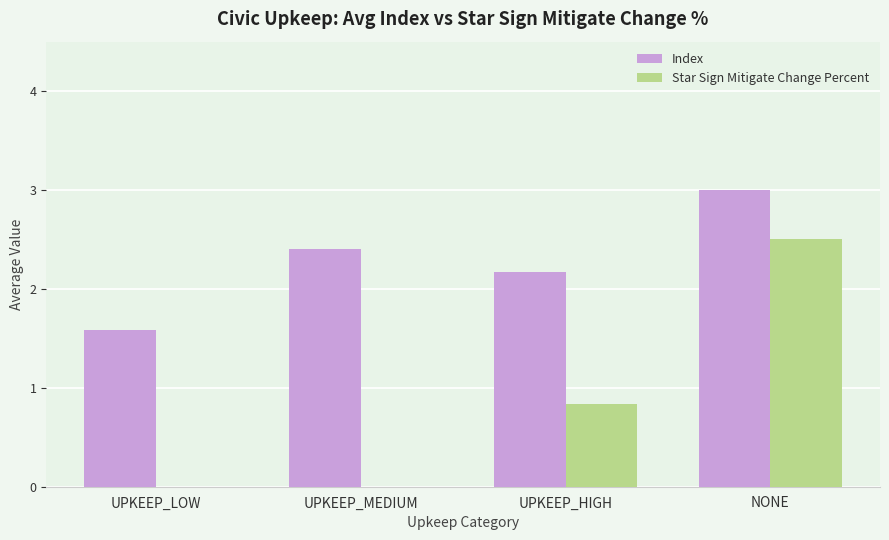

Reading right to left, list all the values displayed in this chart.

Index: 3.0	2.2	2.4	1.6
Star Sign Mitigate Change Percent: 2.5	0.8	0.0	0.0